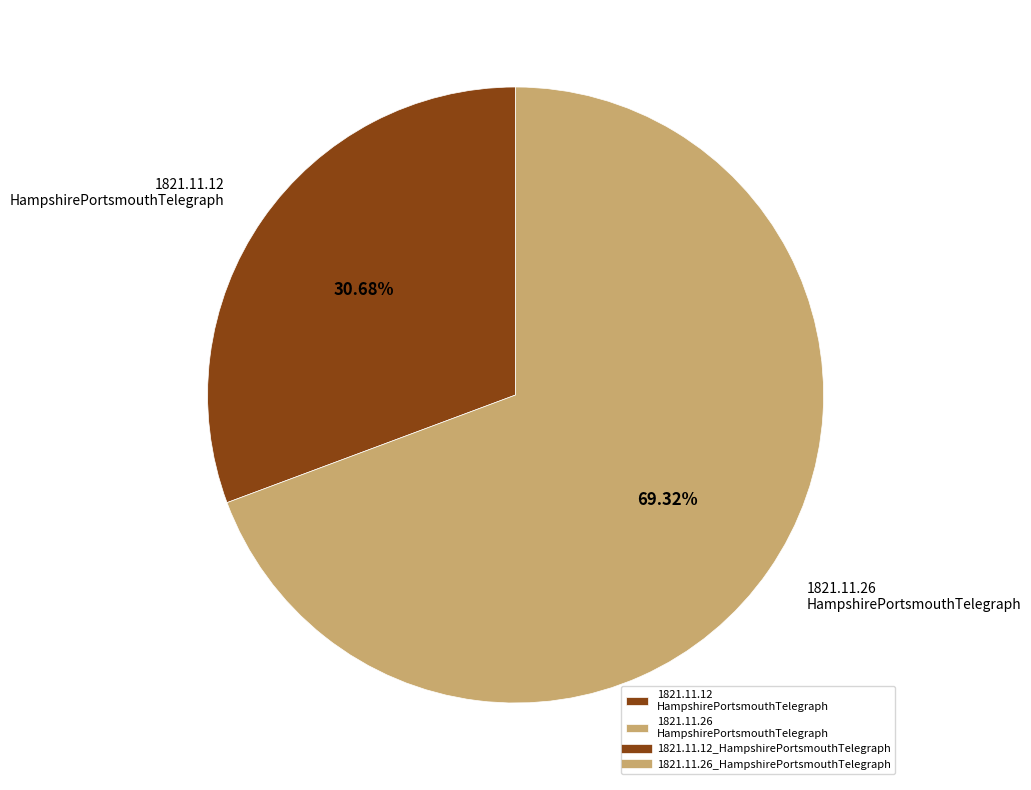

Is the sum of 1821.11.12 HampshirePortsmouthTelegraph and 1821.11.26 HampshirePortsmouthTelegraph greater than half?

Yes